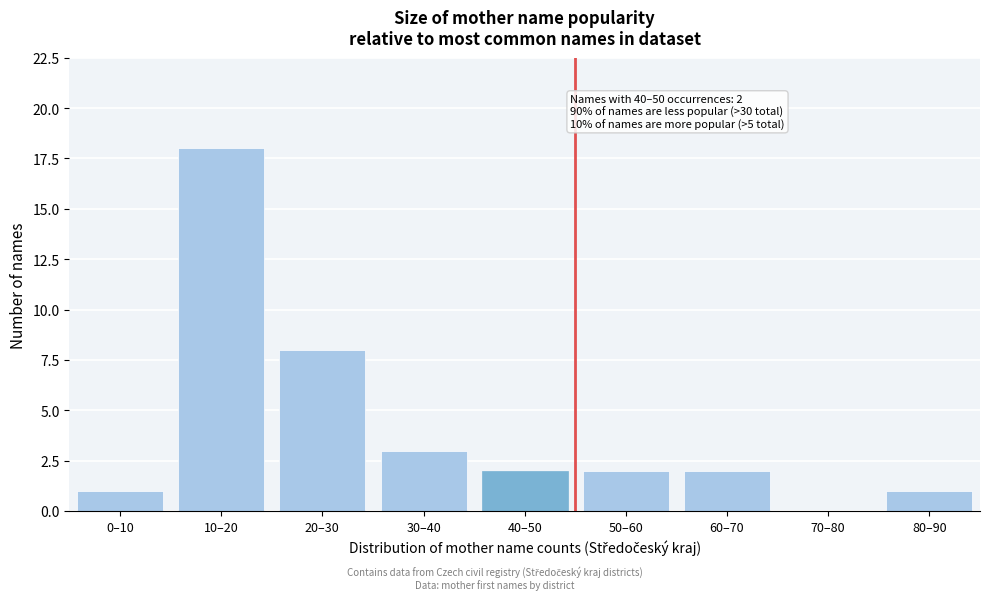

Reading right to left, transcribe all the data shown in this chart.

80–90=1	70–80=0	60–70=2	50–60=2	40–50=2	30–40=3	20–30=8	10–20=18	0–10=1